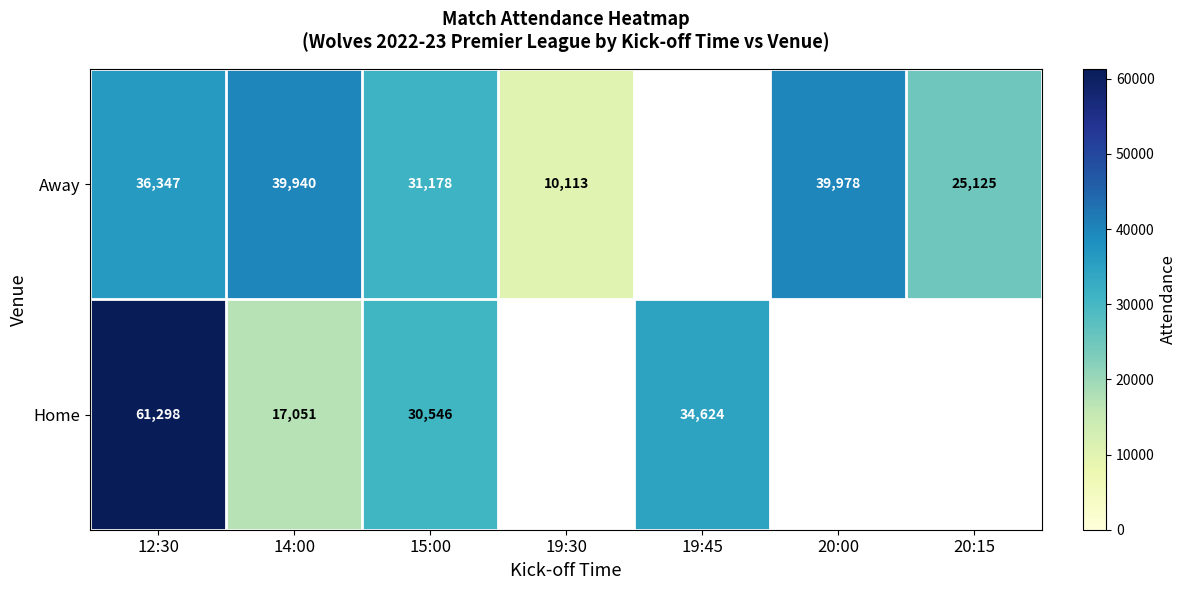

What is the difference between the Away values at 20:00 and 14:00?

38